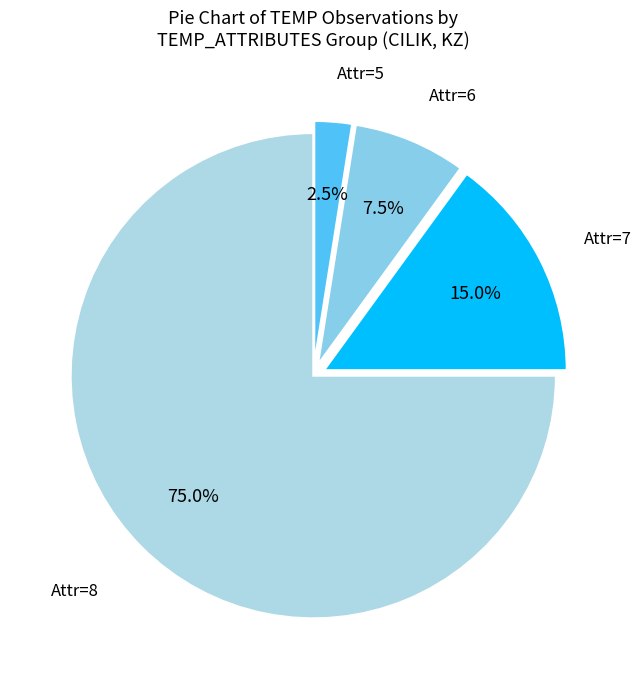

How many slices are in this pie chart?

4